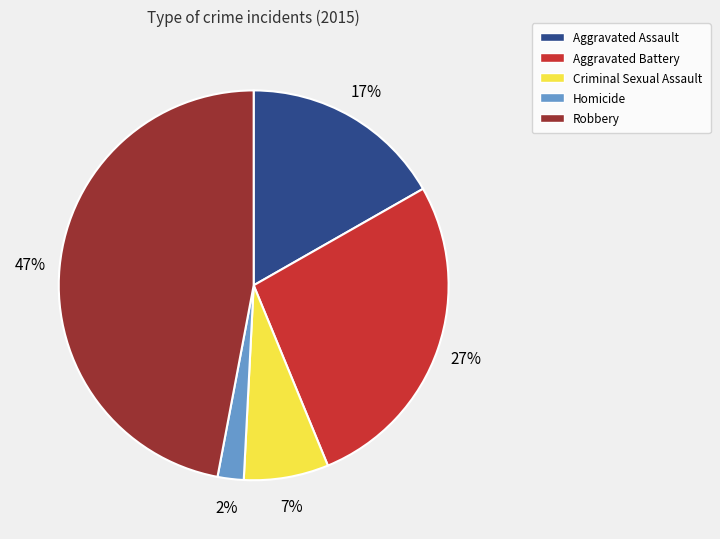

Which has a higher value, Aggravated Battery or Aggravated Assault?

Aggravated Battery